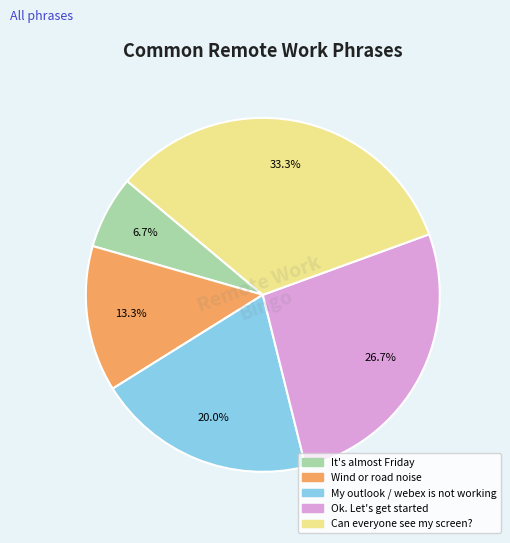

Does Ok. Let's get started represent more than half of the total?

No